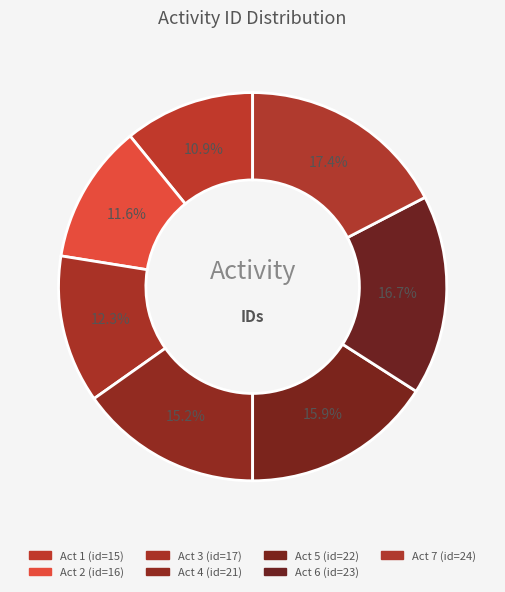

How many segments does this pie chart have?

7